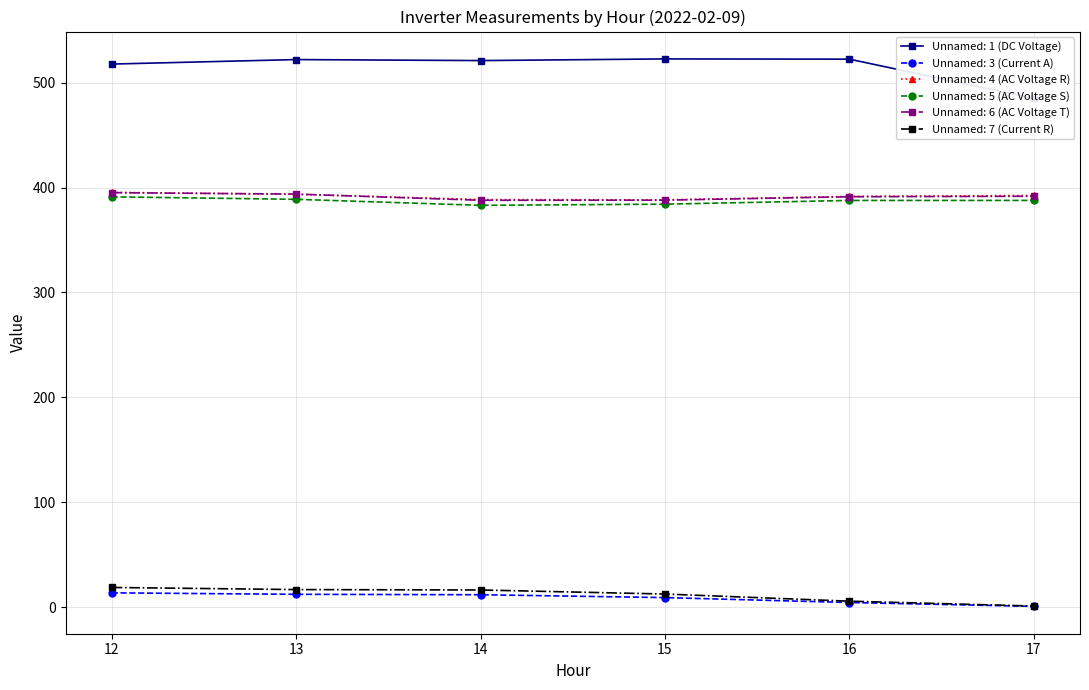

True or false: Unnamed: 5 (AC Voltage S) and Unnamed: 3 (Current A) intersect in this chart.

False